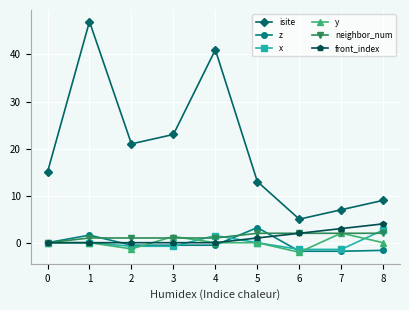

True or false: y and front_index intersect in this chart.

True